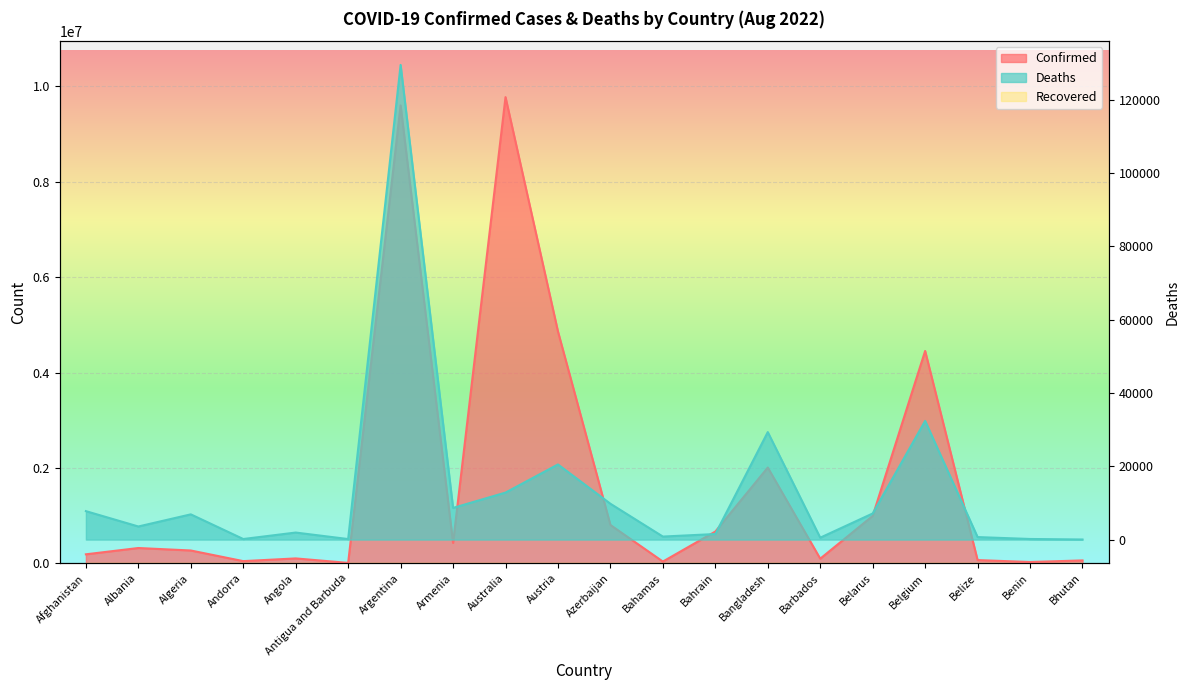

Where is Deaths nearest to the value 64730?

Belgium